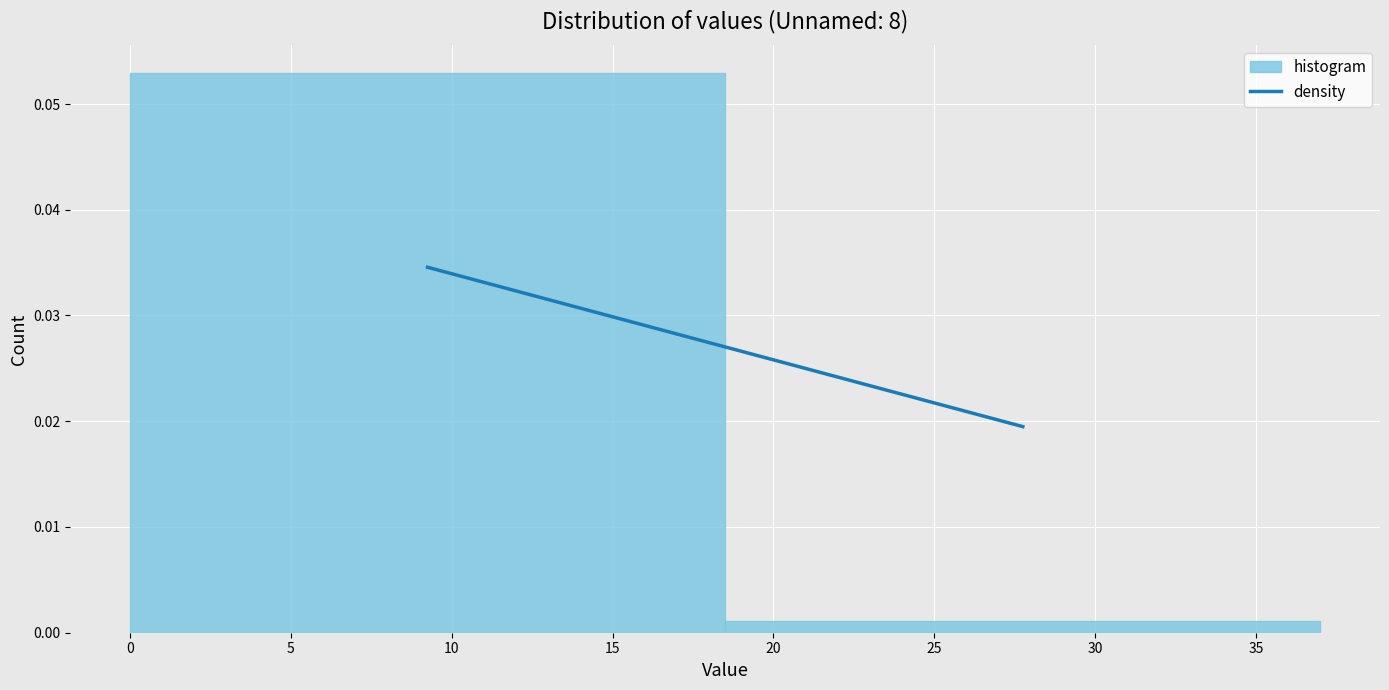

Reading left to right, list every bar in this chart as the range it spans on the x-axis followed by its height. The values are not printed on the chart, so give them approximately, as read against the axis.

0.0 to 18.5: 0.053
18.5 to 37.0: 0.001